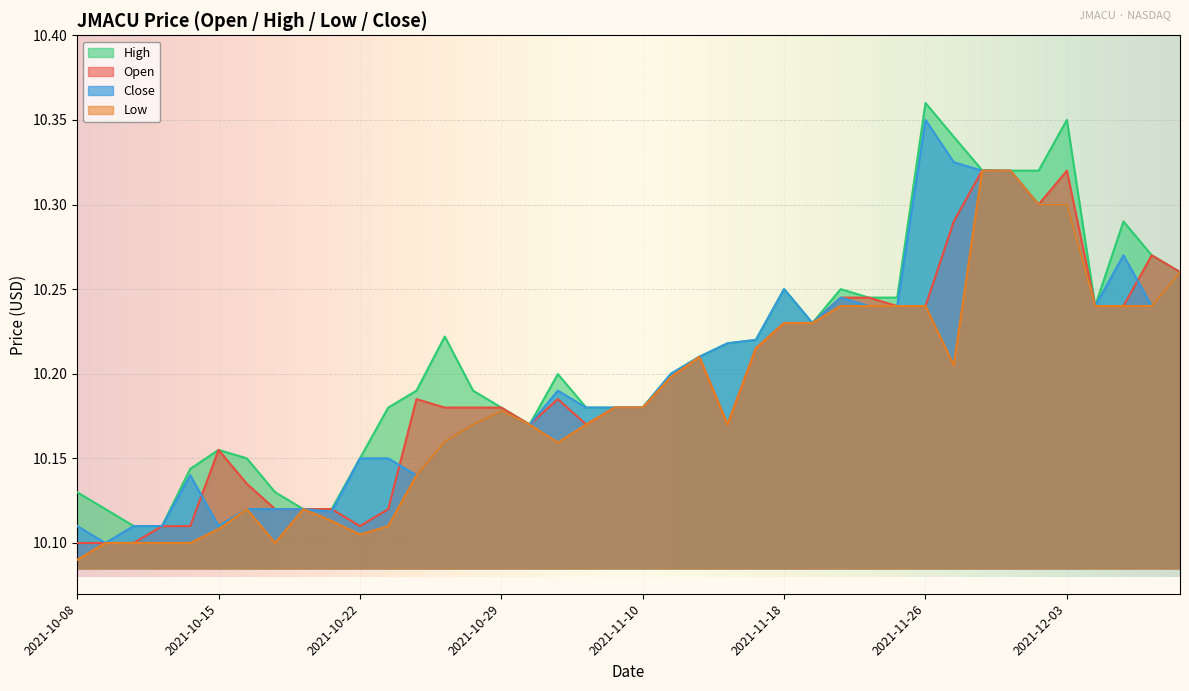

List the series in order of their overall mean, lowest first.

Low, Open, Close, High